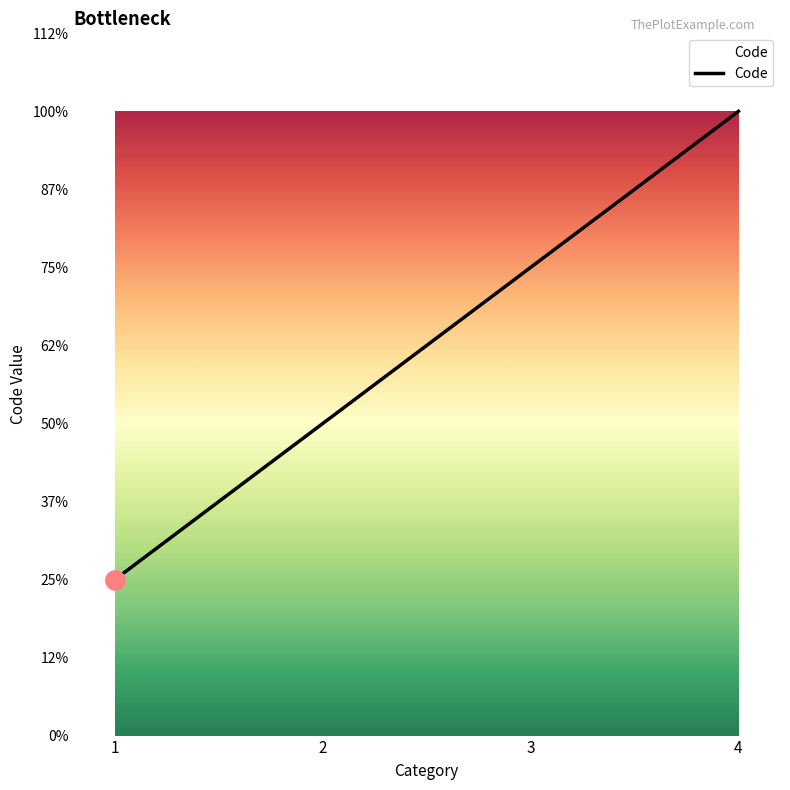

Does the chart display data point markers on the line(s)?

No